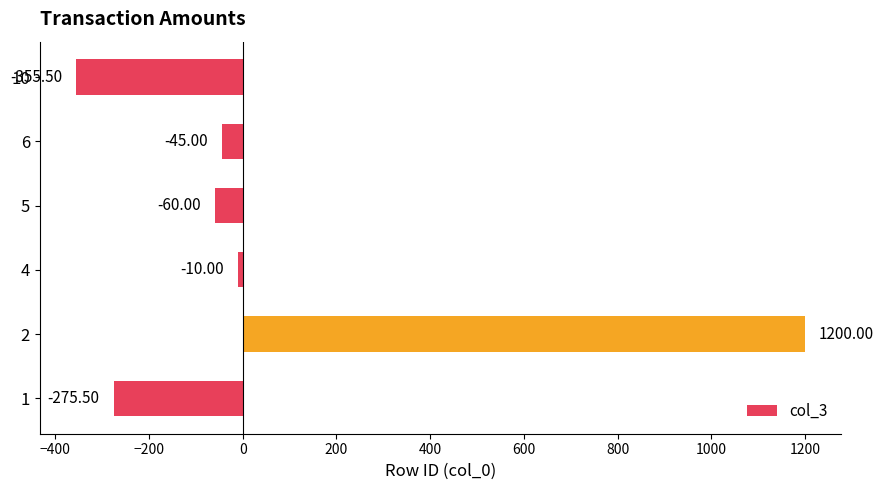

Which has a higher value, 10 or 4?

4